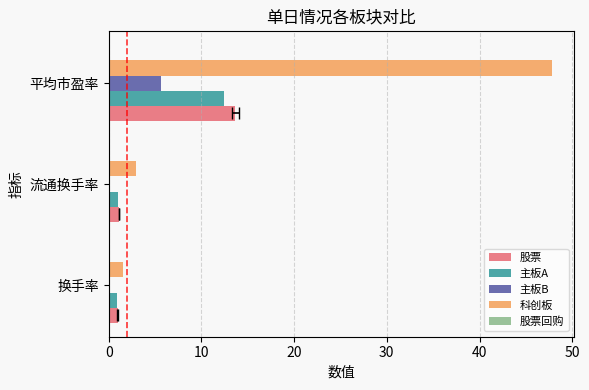

At how many categories does at least one series exceed 3?

1